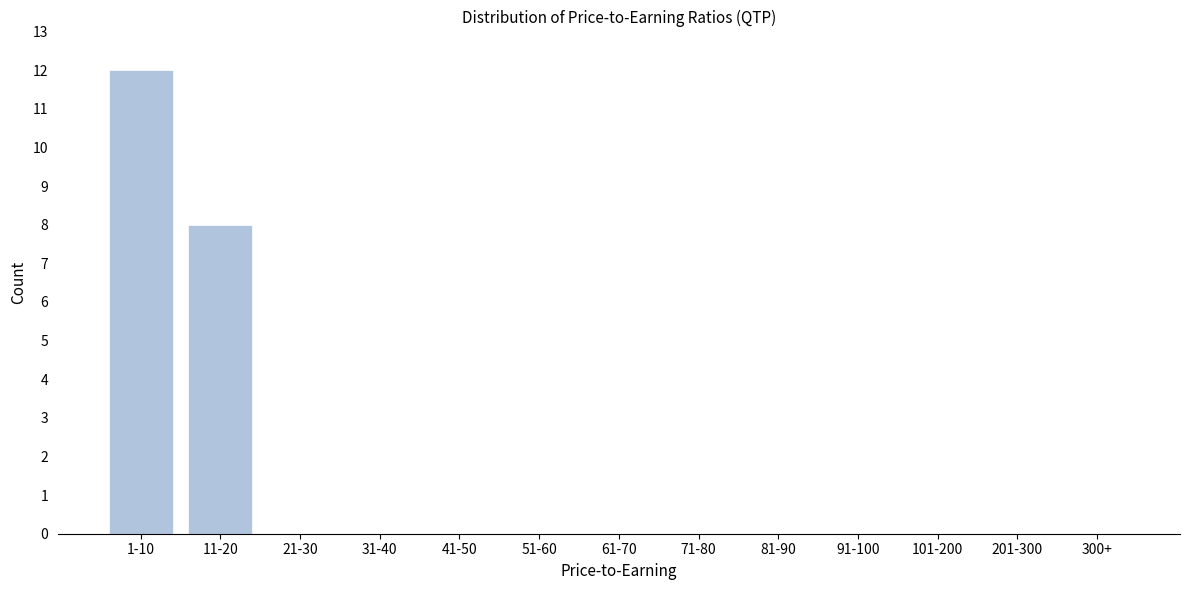

Reading right to left, what are all the values shown in this chart?

300+=0	201-300=0	101-200=0	91-100=0	81-90=0	71-80=0	61-70=0	51-60=0	41-50=0	31-40=0	21-30=0	11-20=8	1-10=12